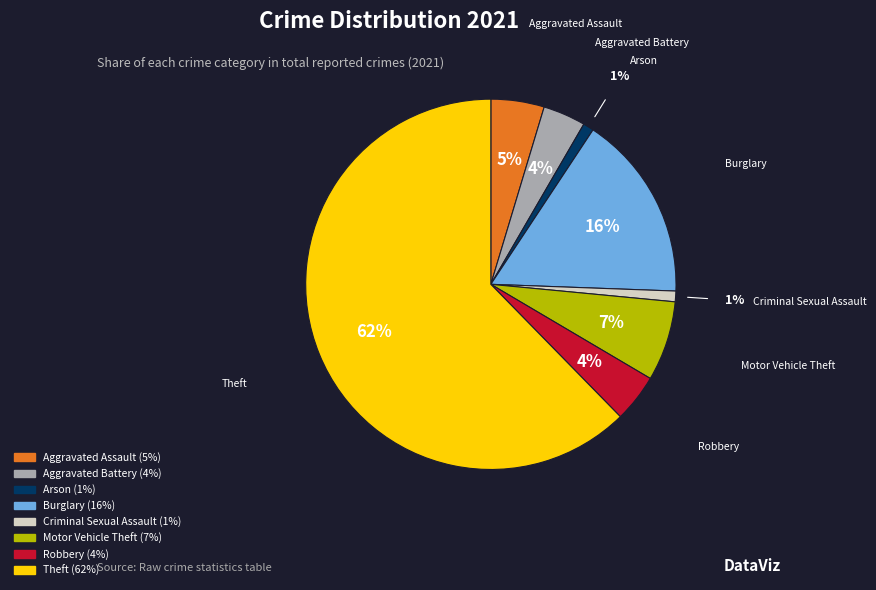

Which slice is the largest?

Theft